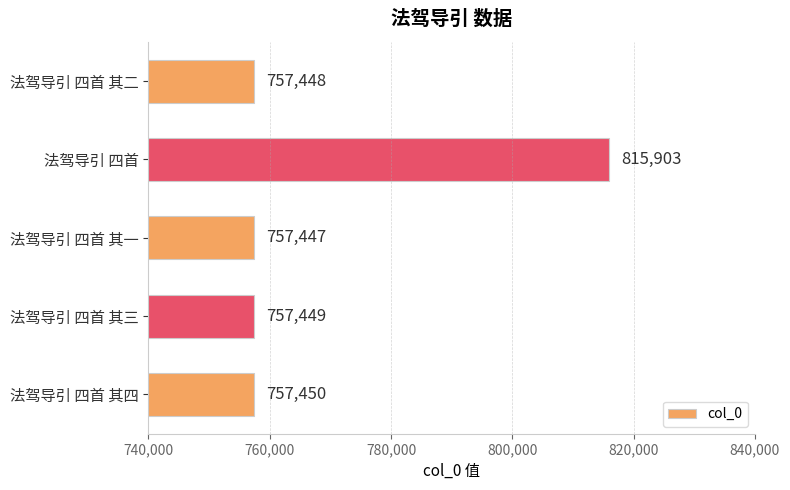

The value at 法驾导引 四首 其四 is 757450. True or false?

True